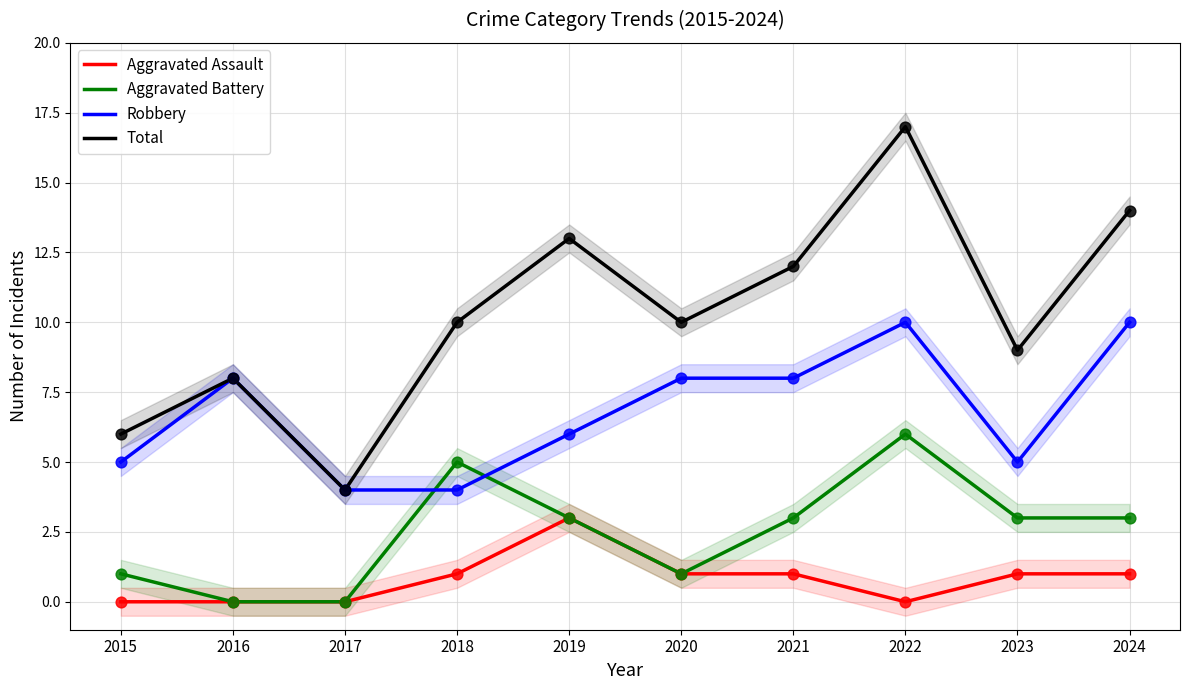

Which series contains the lowest Y value?

Aggravated Assault